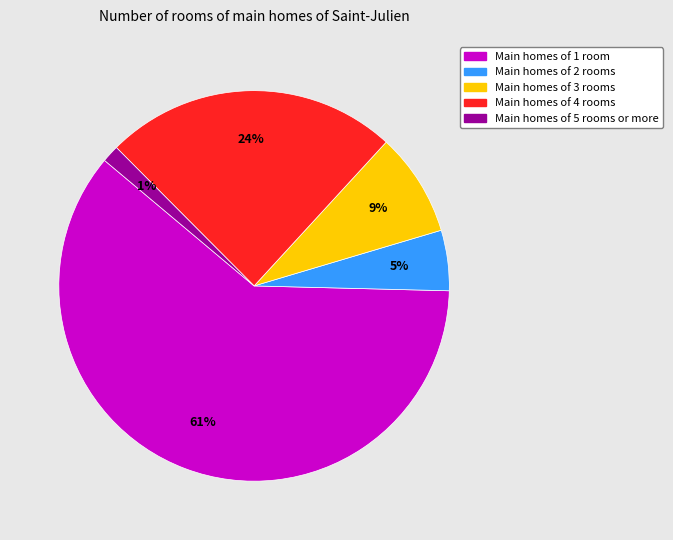

Is there a majority slice in this chart?

Yes